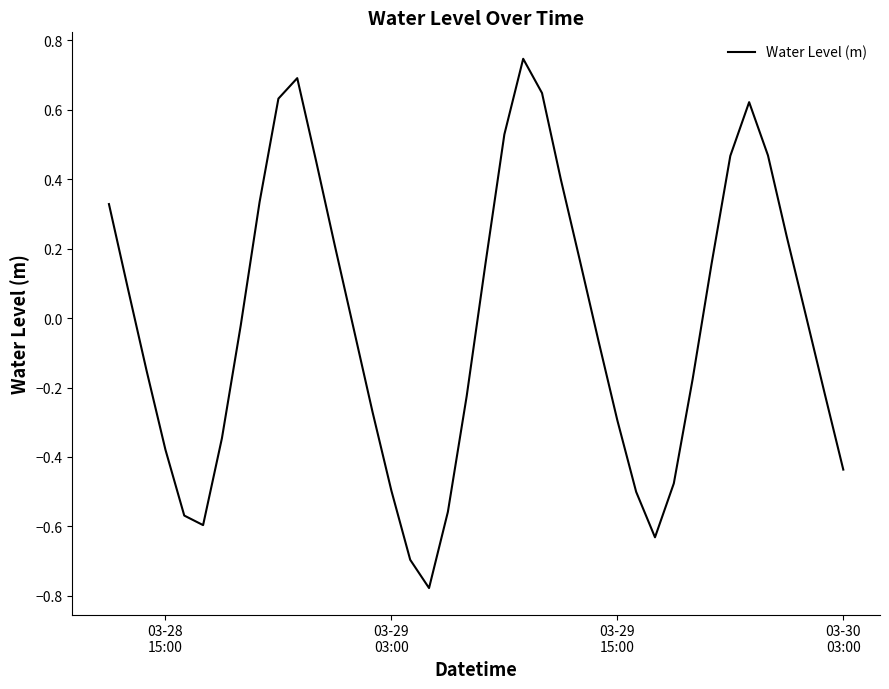

How many interior local peaks (higher than both neighbors) does the data have?

3